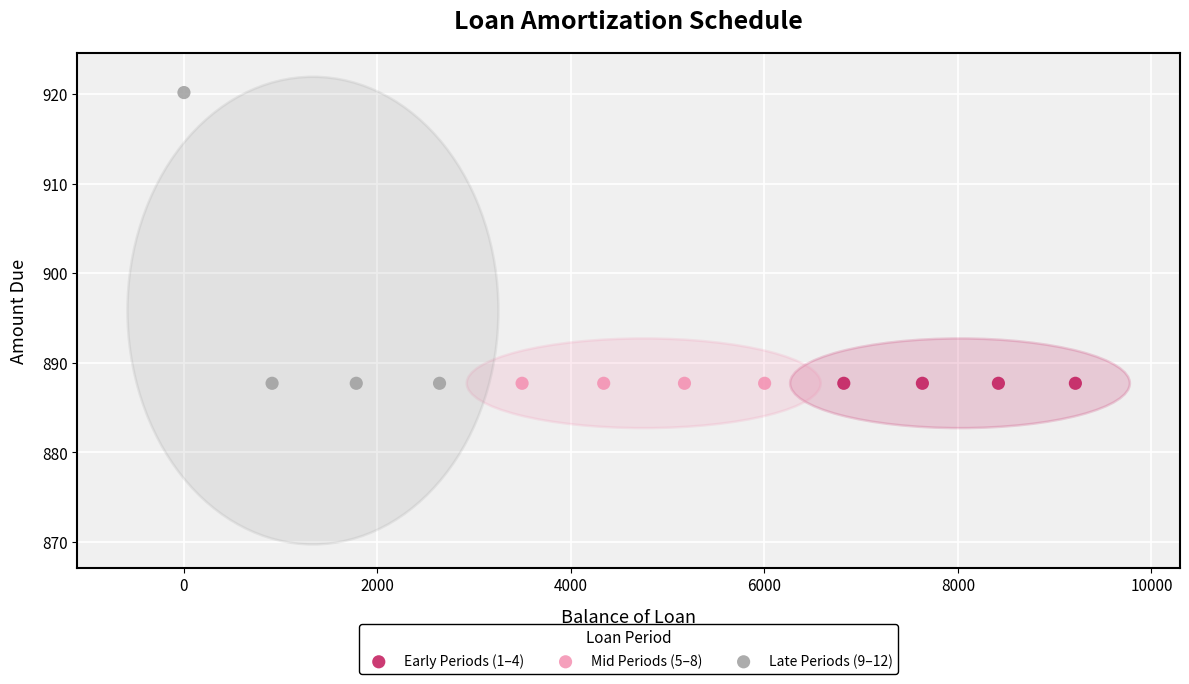

Which series reaches the maximum Y coordinate?

Late Periods (9–12)